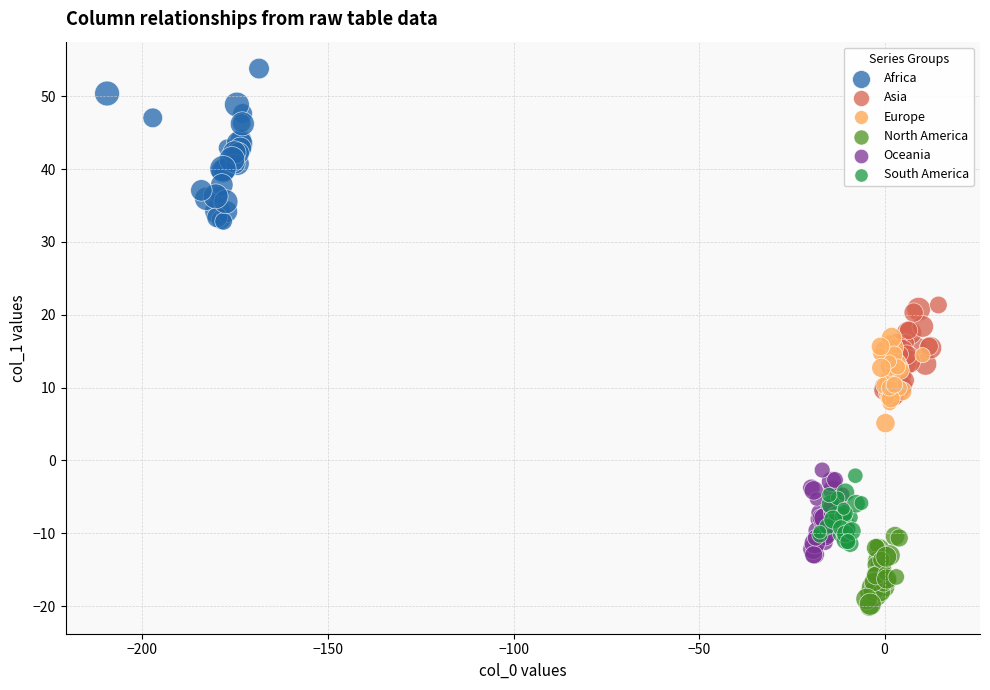

Which series has the largest Y range (max minus min)?

Africa